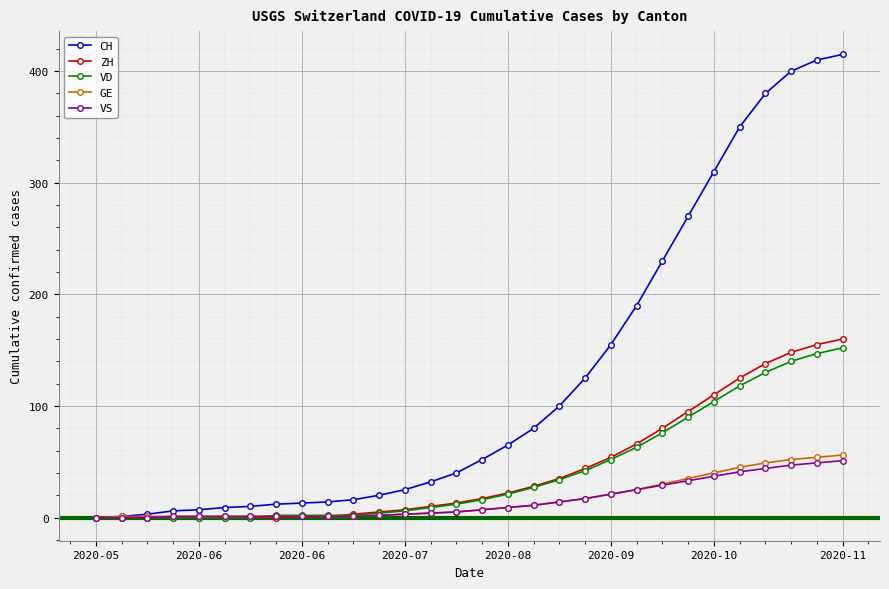

Which series has the largest total across all categories?

CH